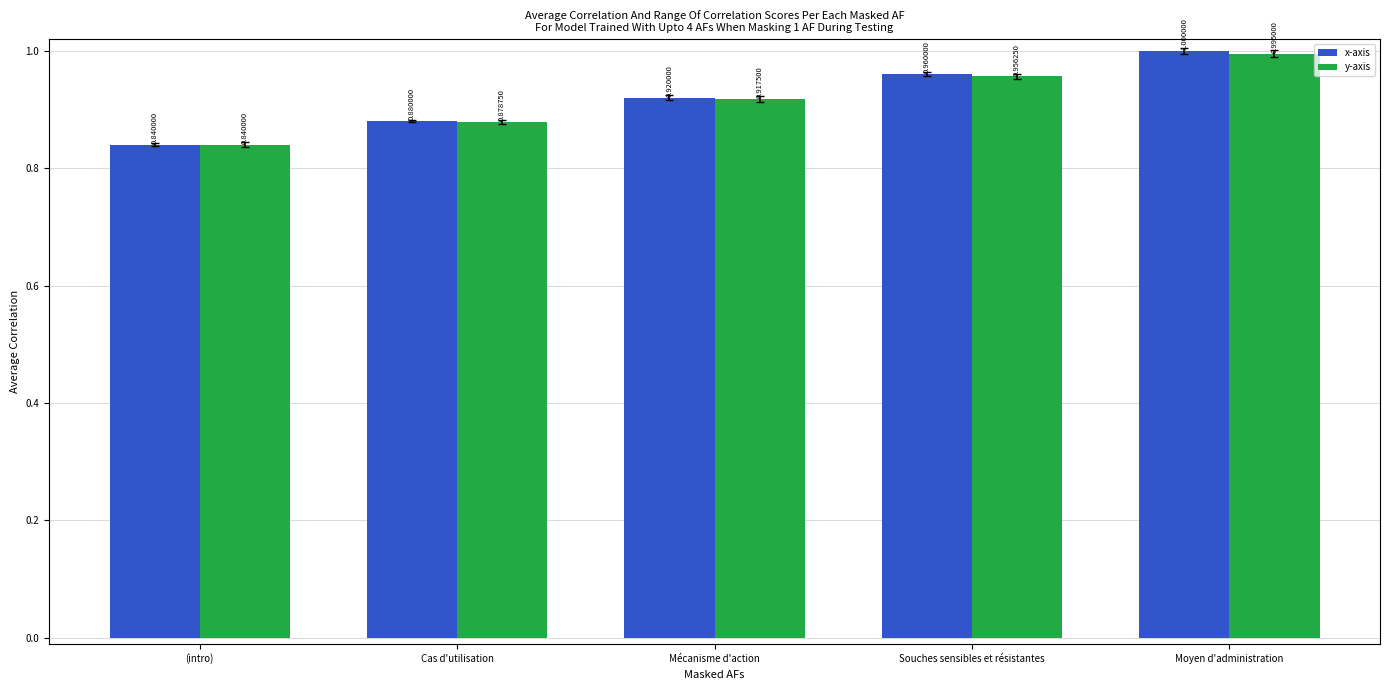

Which series has the largest total across all categories?

x-axis